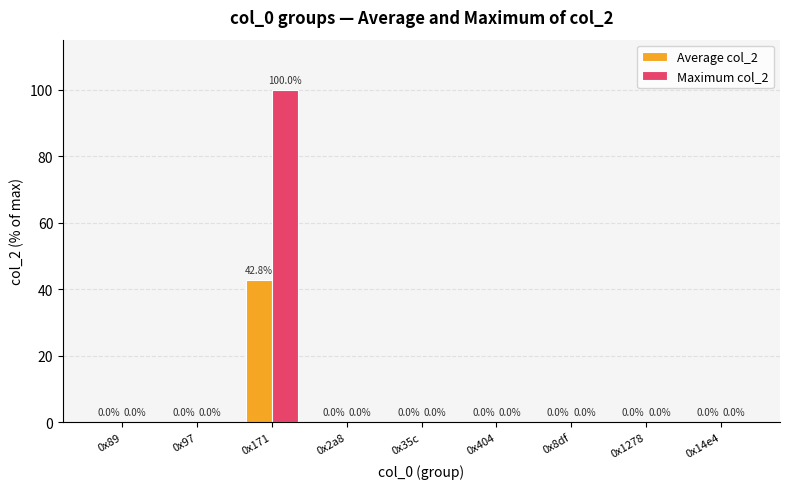

Which series has the largest total across all categories?

Maximum col_2